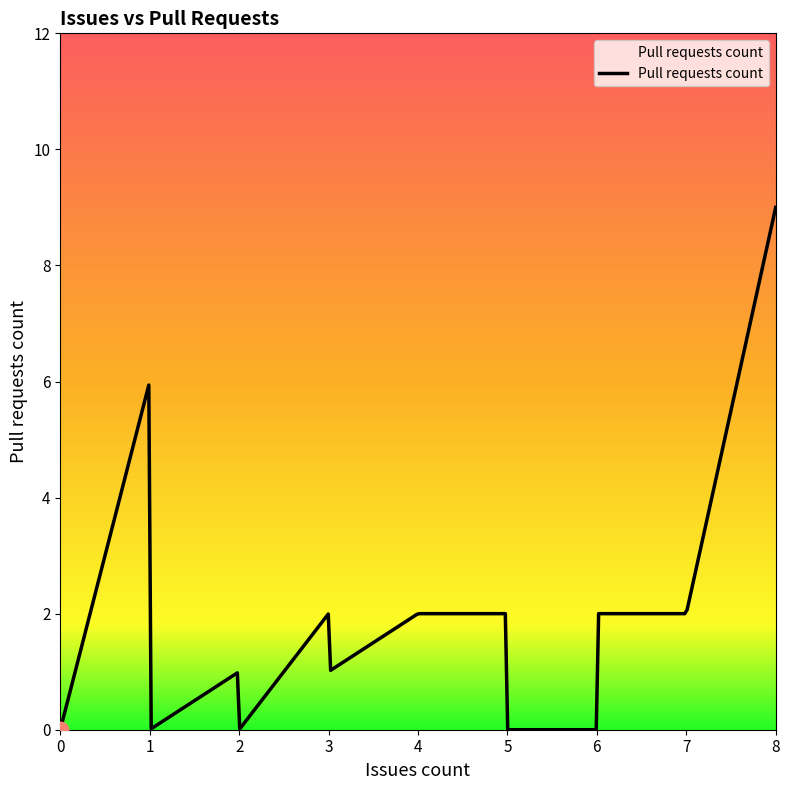

What is the greatest value displayed?

9.0